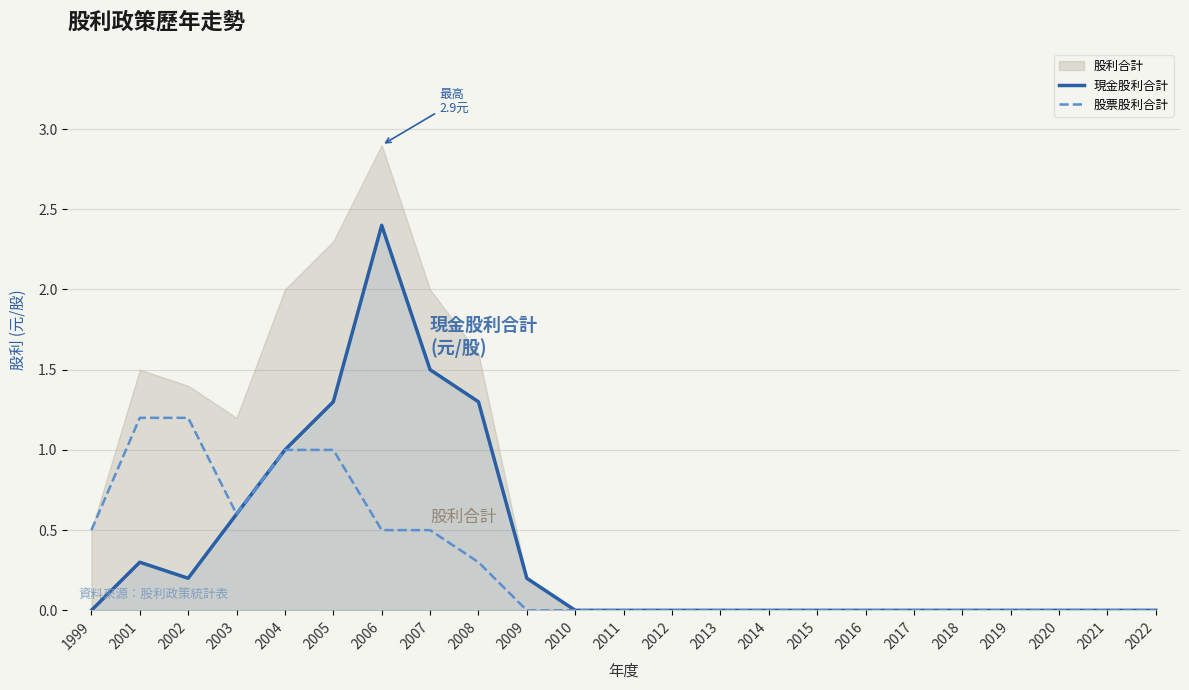

How many data points in 股票股利合計 are above 0?

9